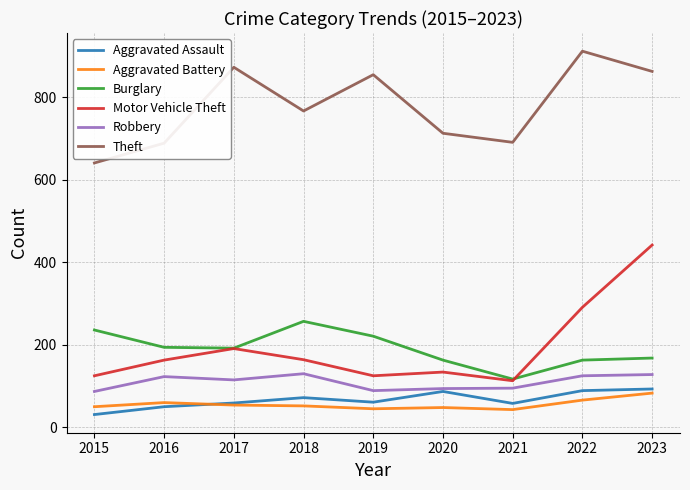

What is the maximum value for Aggravated Assault?

93